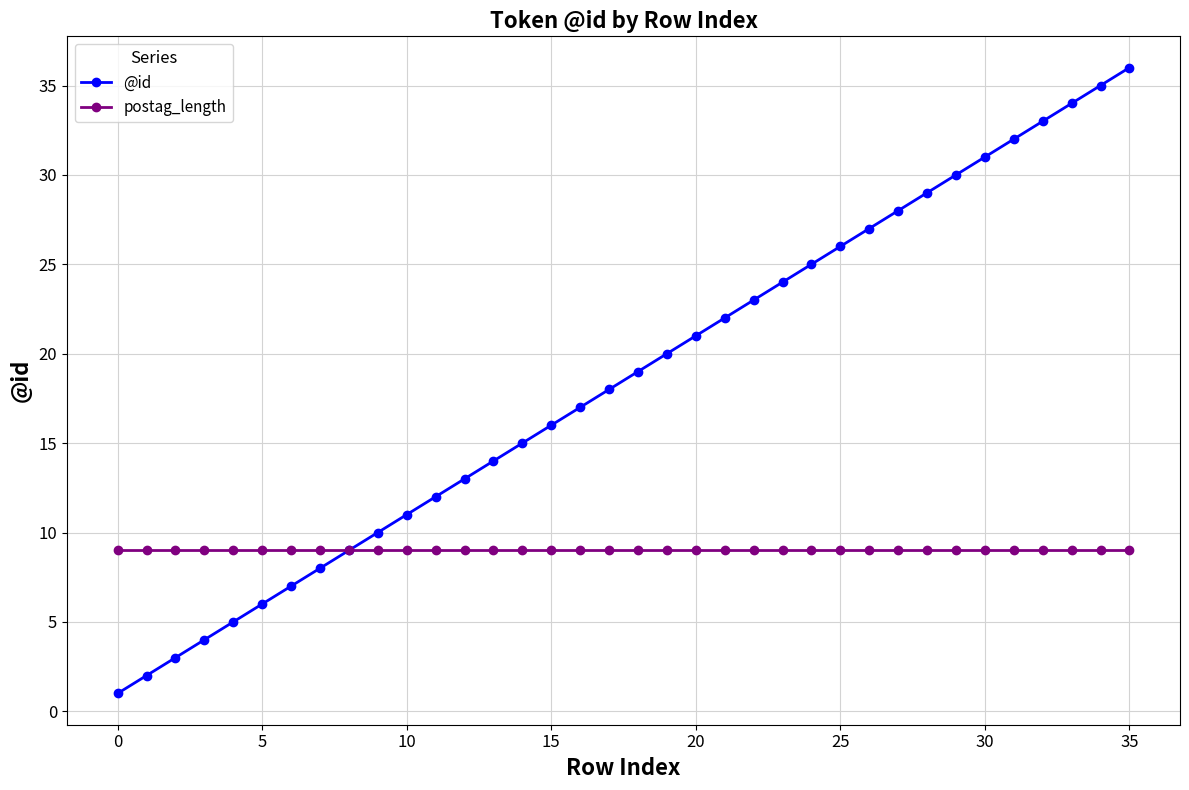

What are all the series names shown in the legend?

@id, postag_length